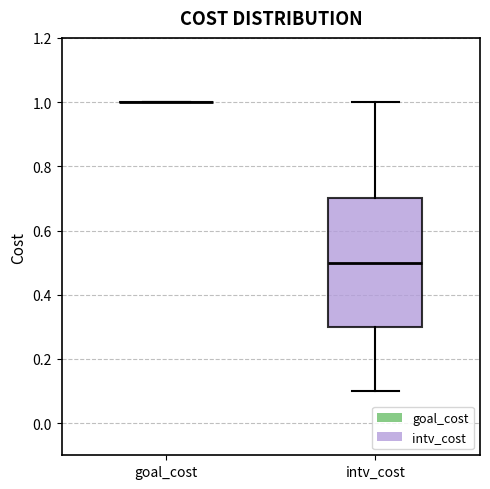

Reading left to right, read every box against the y-axis: the position of its median line, the range the box covers, and the ends of its whiskers. The values are not printed on the chart, so give them approximately, as read against the axis.

goal_cost: box collapsed to a line at 1.0, whiskers 1.0 to 1.0
intv_cost: median 0.5, box 0.3 to 0.7, whiskers 0.1 to 1.0